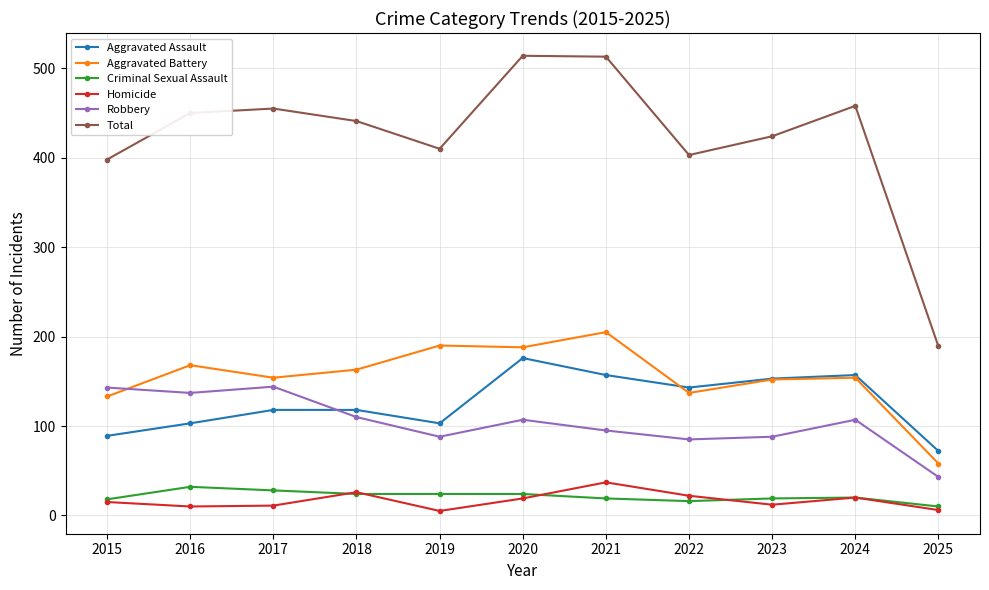

Which series has the largest range (max minus min)?

Total